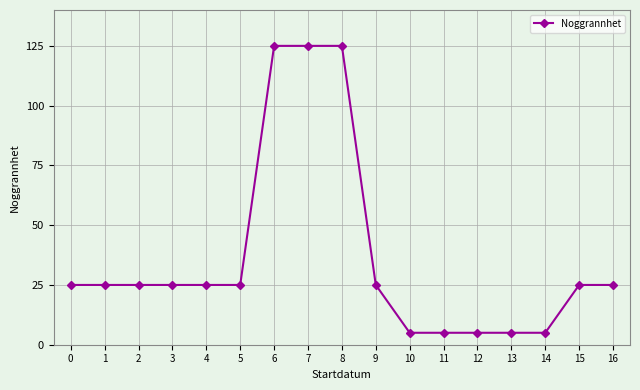

Reading left to right, what are all the values shown in this chart?

0=25	1=25	2=25	3=25	4=25	5=25	6=125	7=125	8=125	9=25	10=5	11=5	12=5	13=5	14=5	15=25	16=25